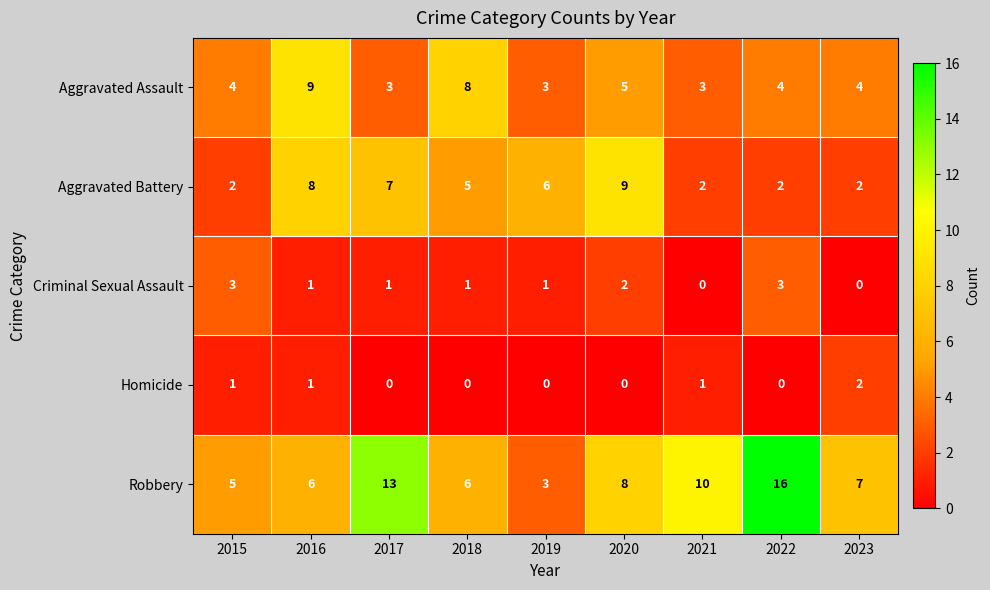

Is it true that Aggravated Assault equals 3 at 2017?

True